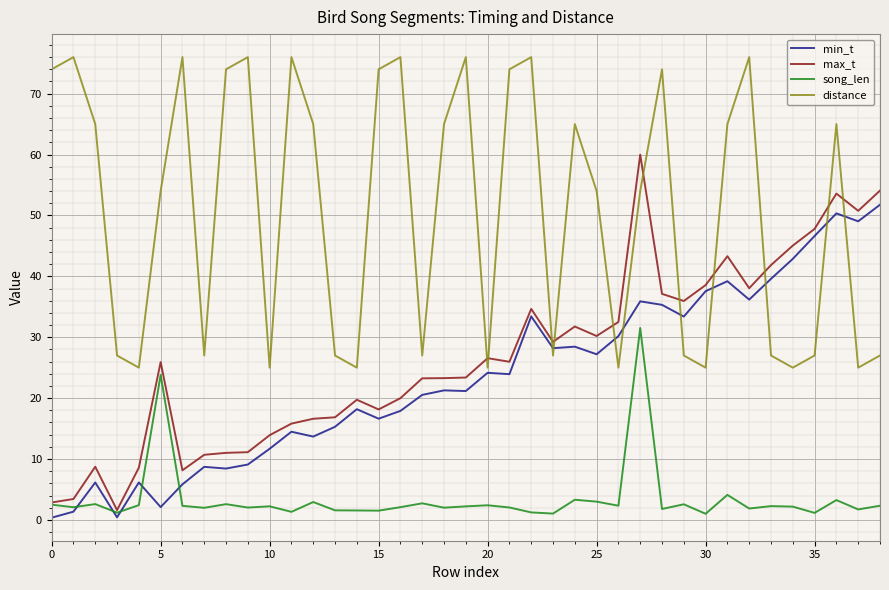

How many lines are shown in the chart?

4